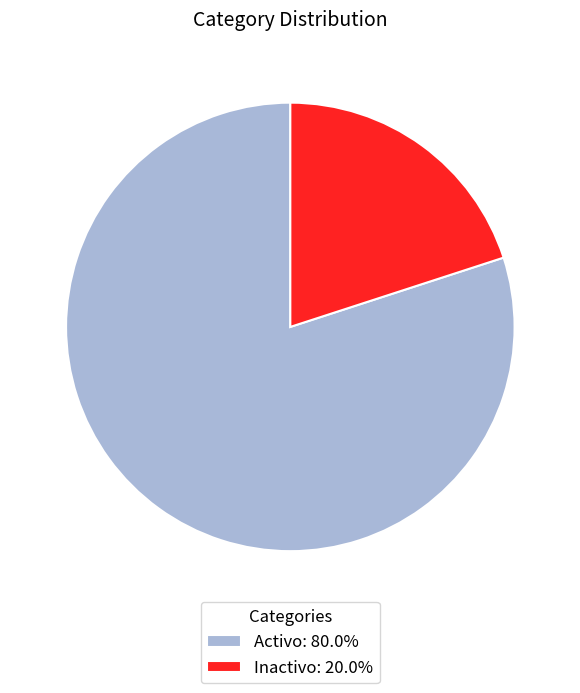

Do Activo: 80.0% and Inactivo: 20.0% together represent more than half of the pie?

Yes